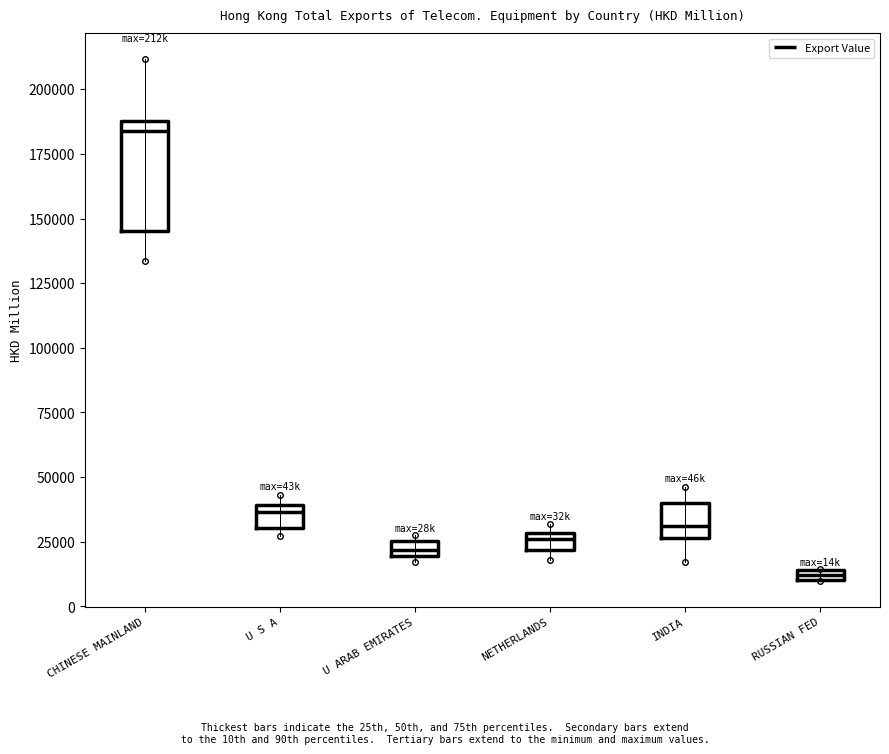

Where is the upper edge of the box for INDIA on the y-axis? The values are not printed on the chart, so give them approximately, as read against the axis.

40000